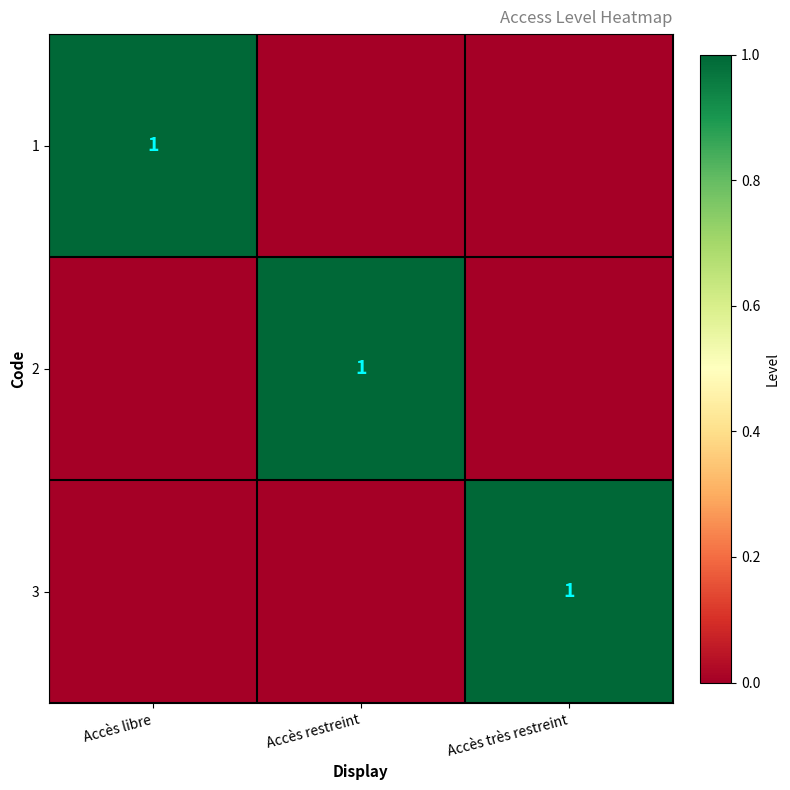

The value of 1 at Accès libre is 1. True or false?

True